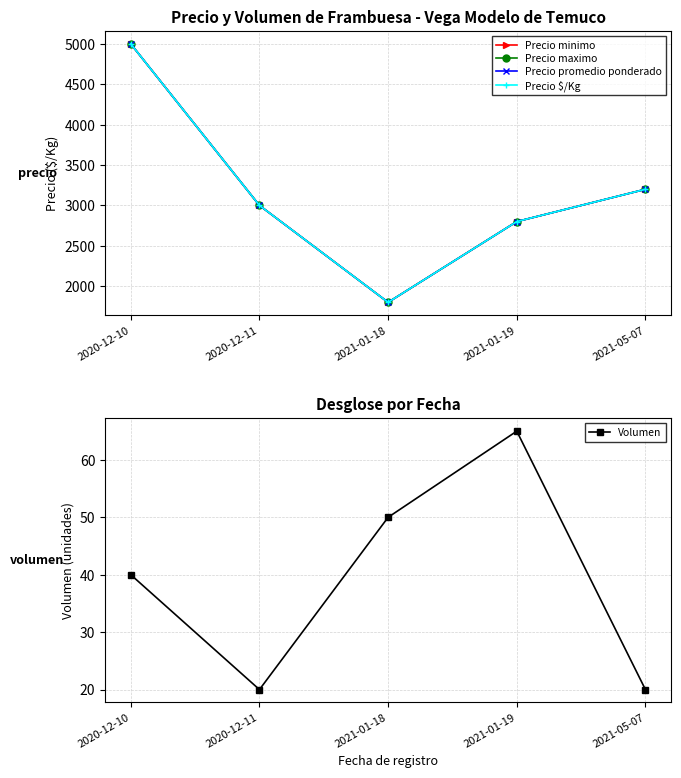

What is the spread (max minus min) of values at 2020-12-11?

2980